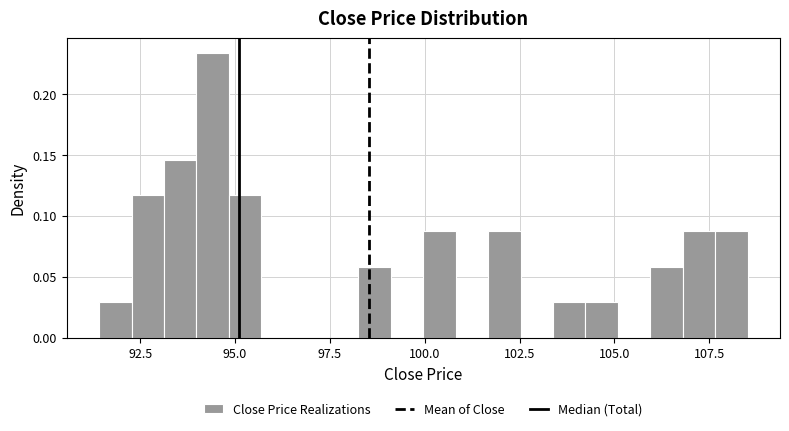

Read against the x-axis, roughly where is the centre of the tallest bar?

94.5